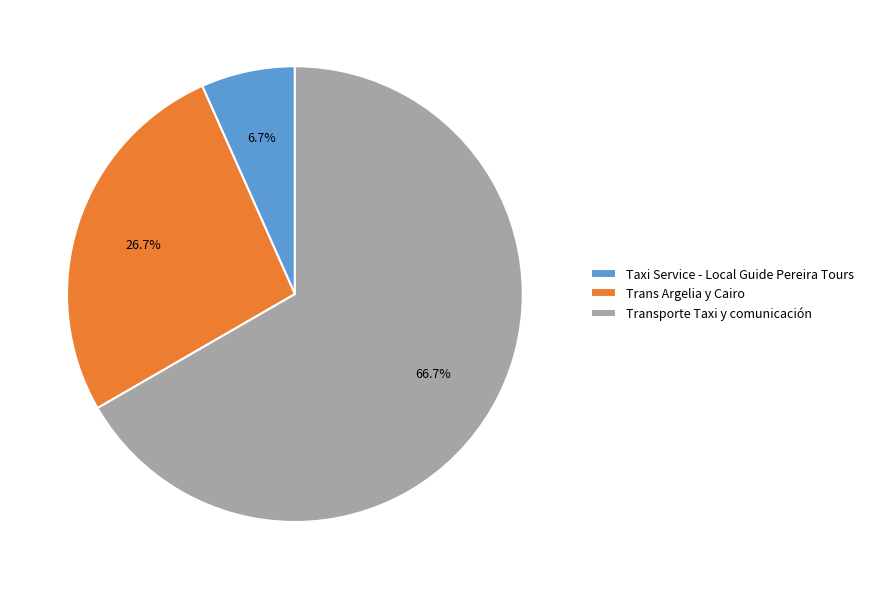

To the nearest percent, what is the difference between the Transporte Taxi y comunicación and Taxi Service - Local Guide Pereira Tours slice percentages?

60%